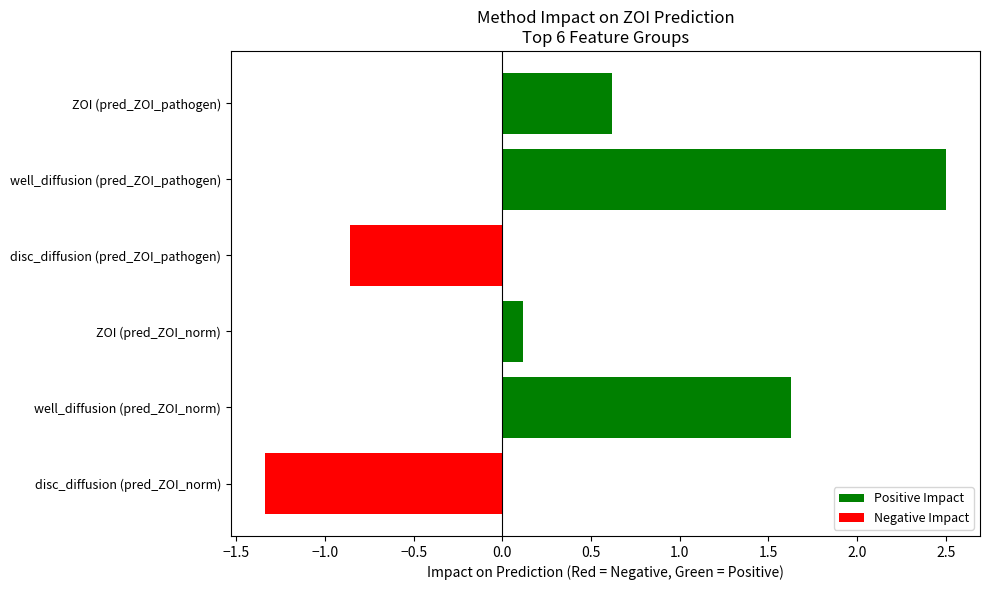

What is the greatest value displayed?

2.5